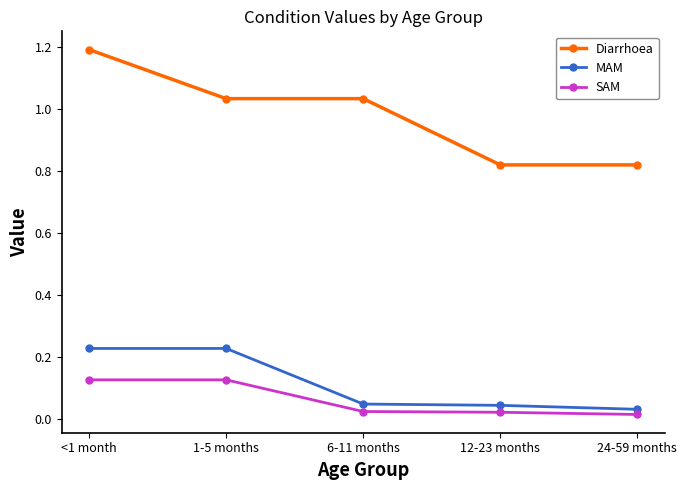

How many data points does each series have?

5